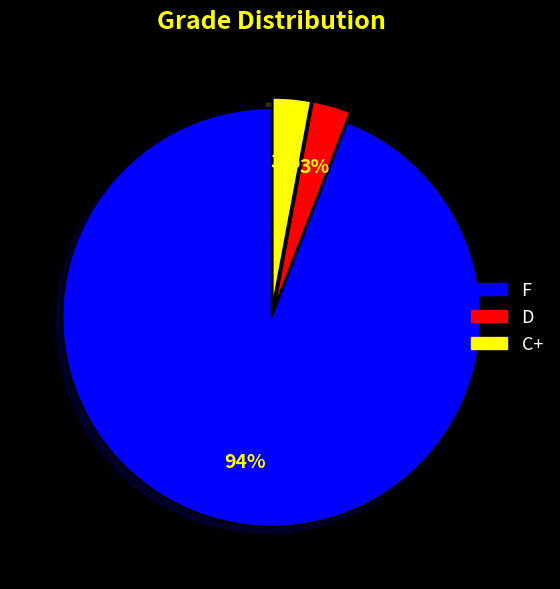

To the nearest percent, what is the difference between the largest and smallest slice percentages?

91%